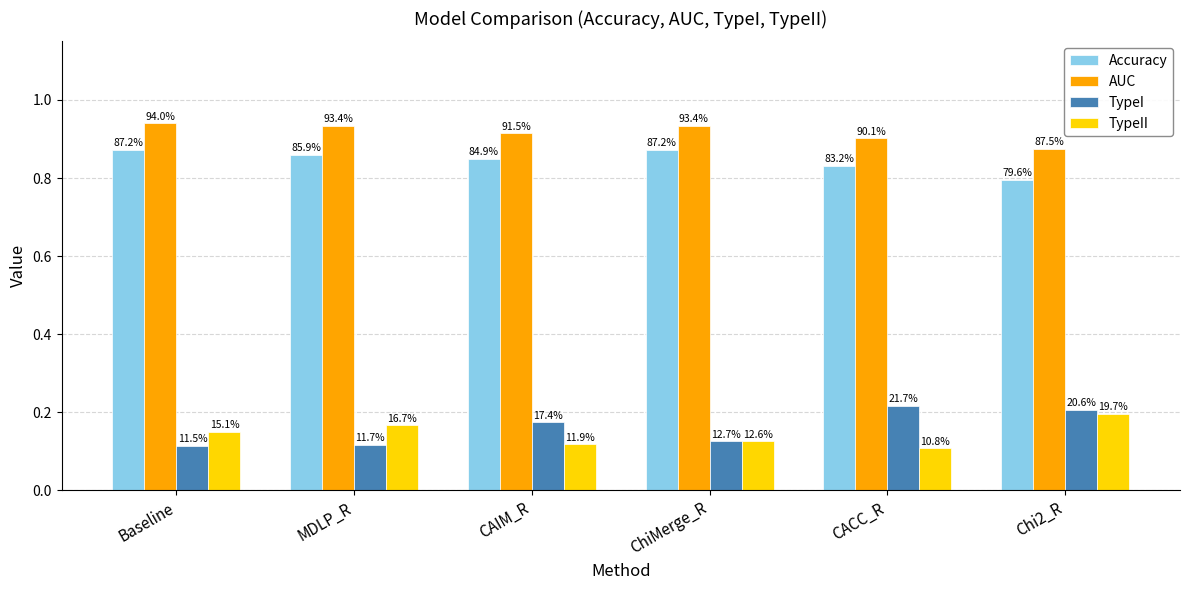

How many bars are there in each group?

4